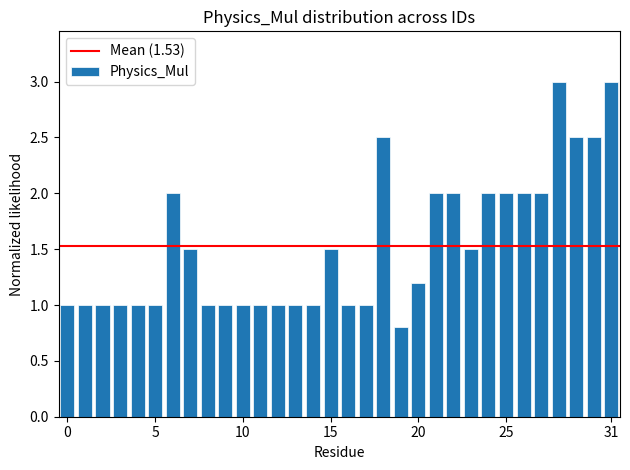

What is the value of the 22nd bar from the left?

2.0